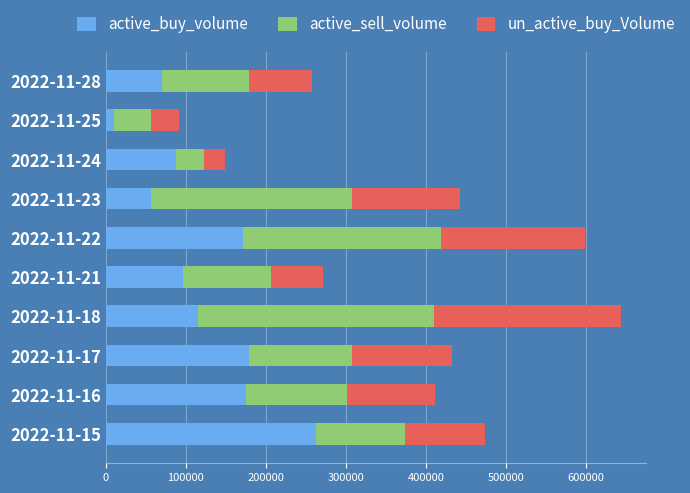

The value of active_buy_volume at 2022-11-21 is 96000. True or false?

True